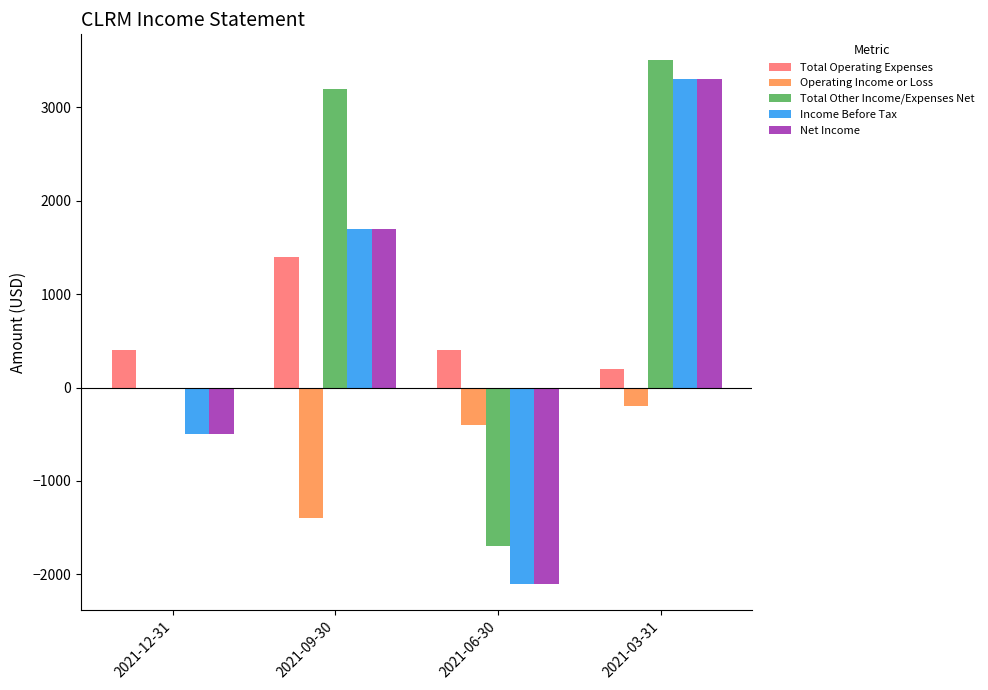

Count the Operating Income or Loss values in the range -400 to 0.

3